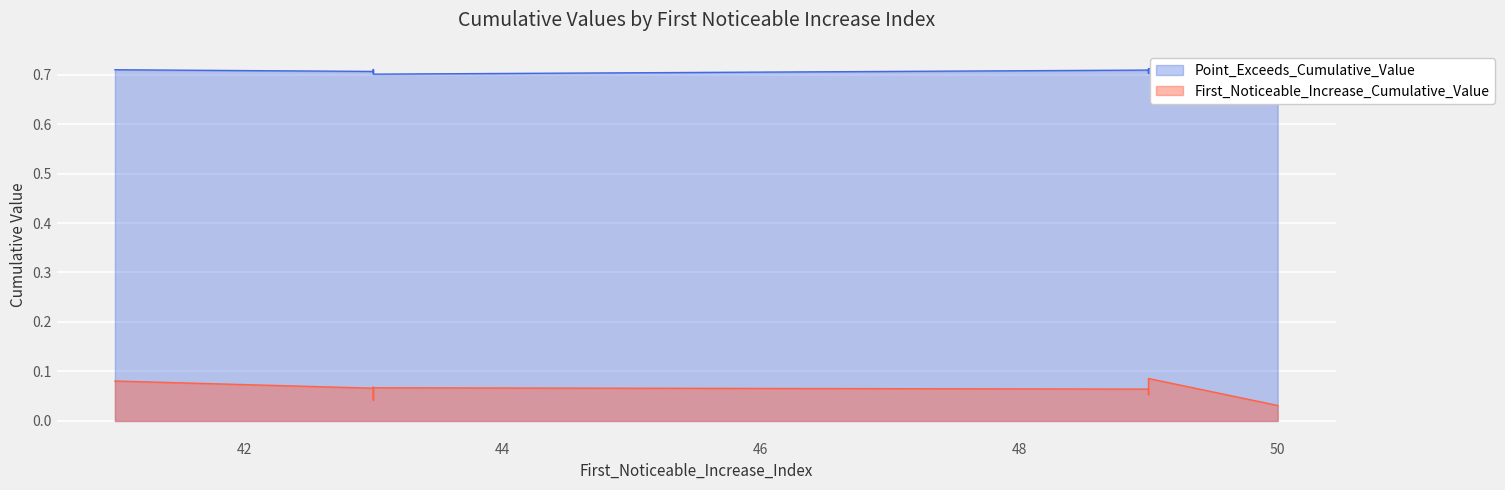

Reading right to left, what are all the values shown in this chart?

First_Noticeable_Increase_Cumulative_Value: 0.0	0.1	0.1	0.0	0.1	0.1	0.0	0.1	0.1	0.1
Point_Exceeds_Cumulative_Value: 0.7	0.7	0.7	0.7	0.7	0.7	0.7	0.7	0.7	0.7